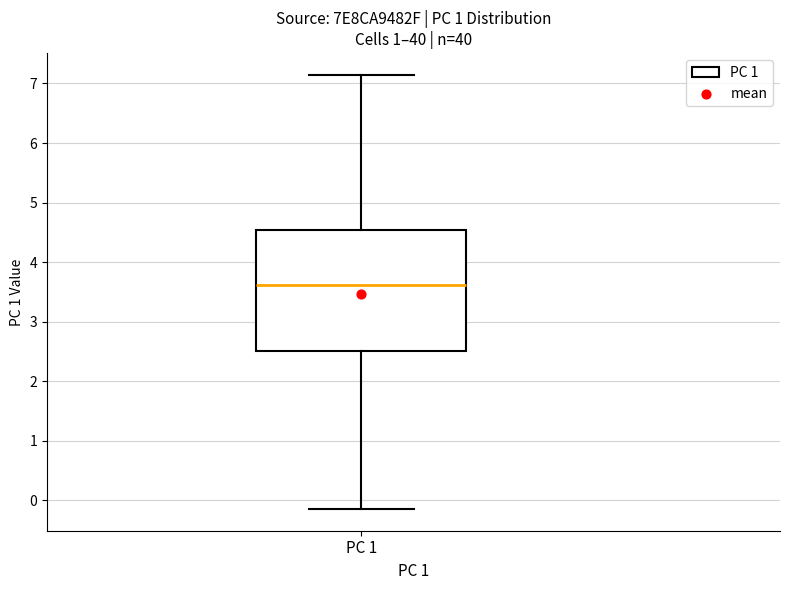

Where does the lower whisker of the box for PC 1 end on the y-axis? The values are not printed on the chart, so give them approximately, as read against the axis.

-0.1